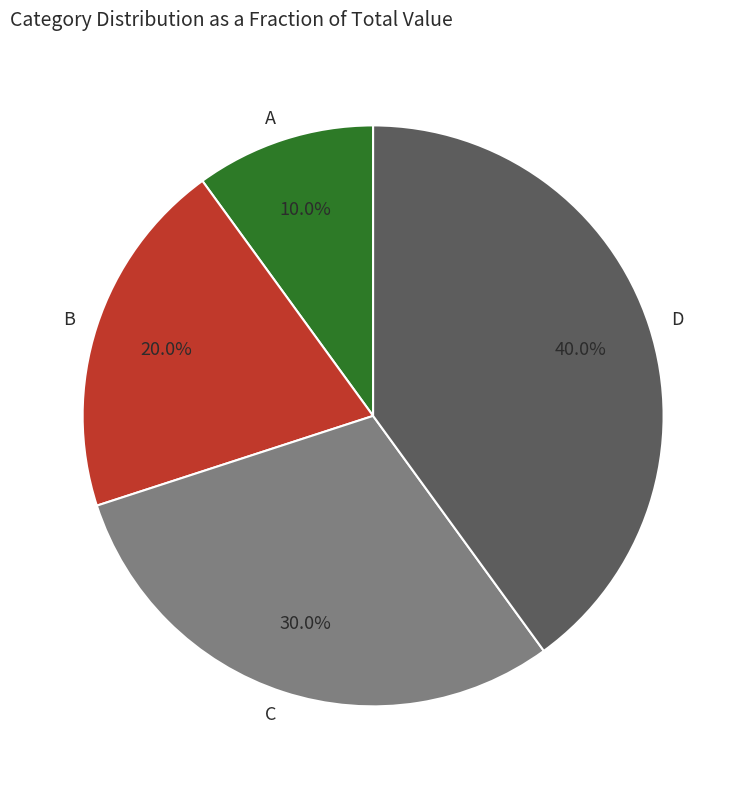

Which category has the biggest portion of the pie?

D